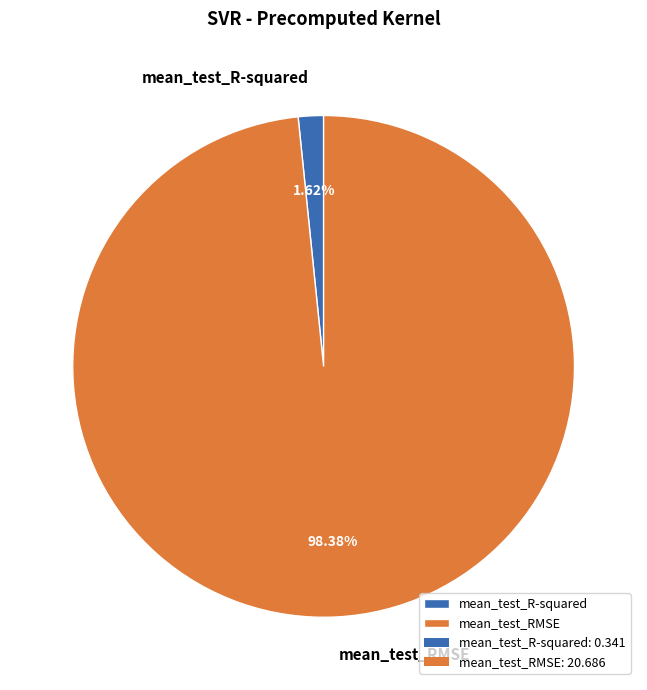

Count the number of slices in the pie.

2